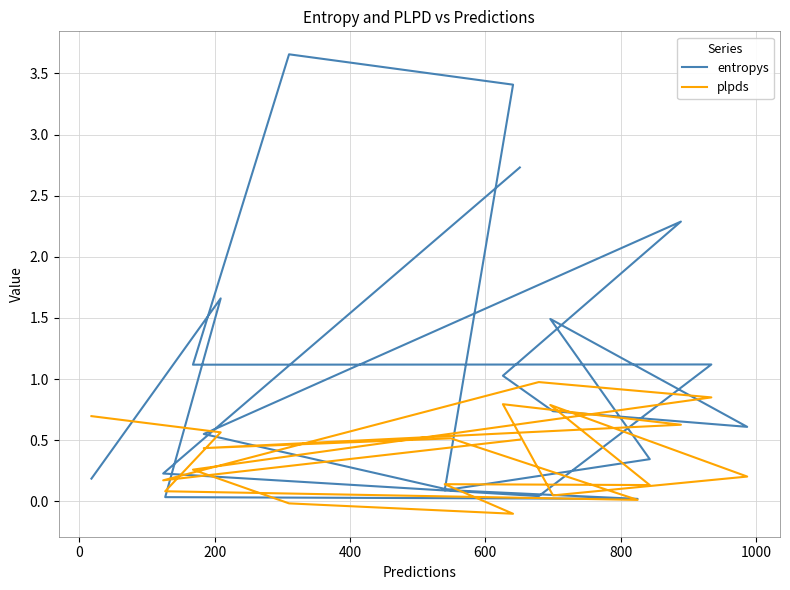

What is the sum of all entropys values?

21.4